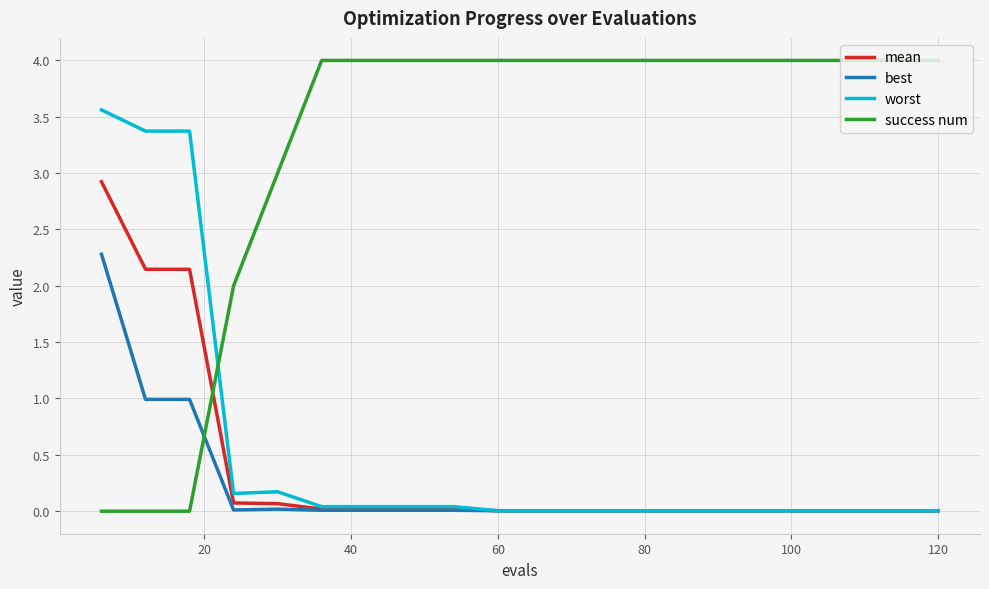

What is the average value of the worst series?

0.5